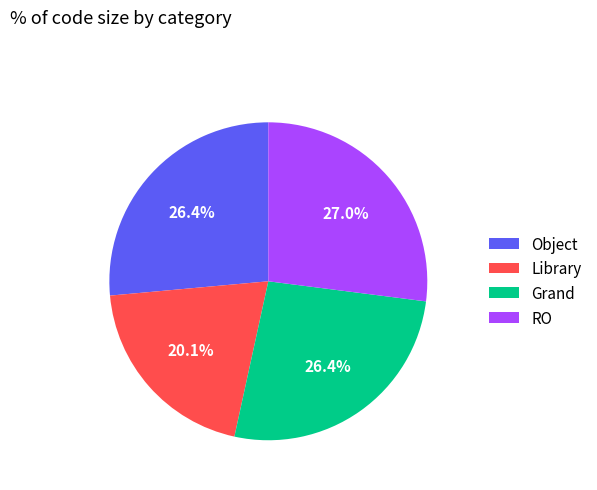

Does any single category account for the majority?

No